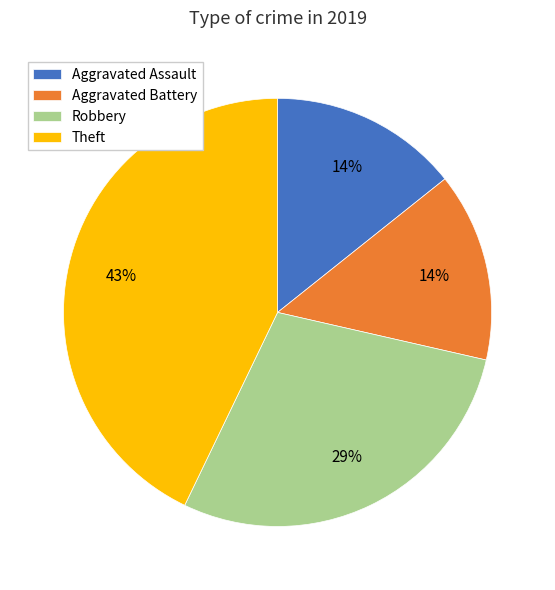

What is the ratio of the value at Theft to the value at Robbery?

1.5